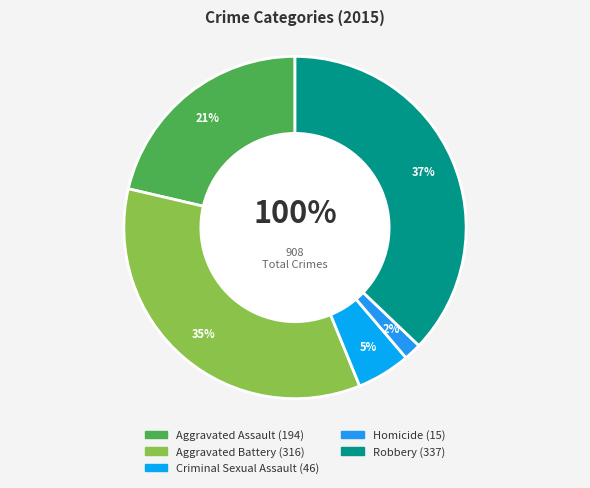

Is it true that Aggravated Battery is 35% of the pie?

True